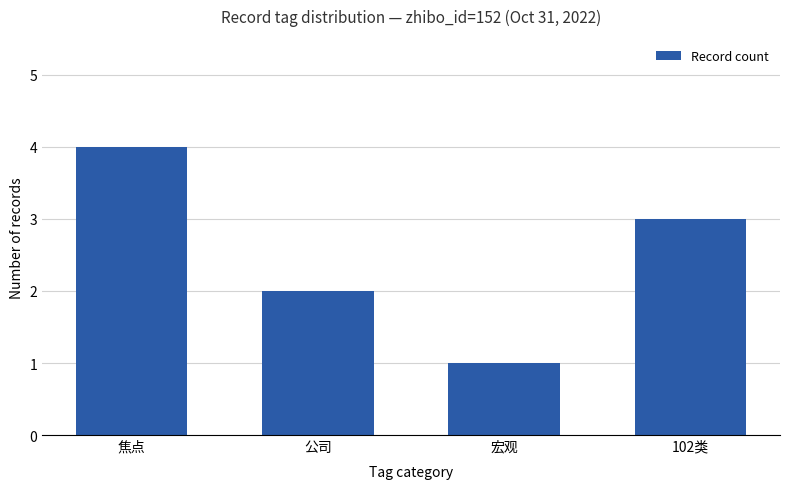

What position from the left is 焦点?

1